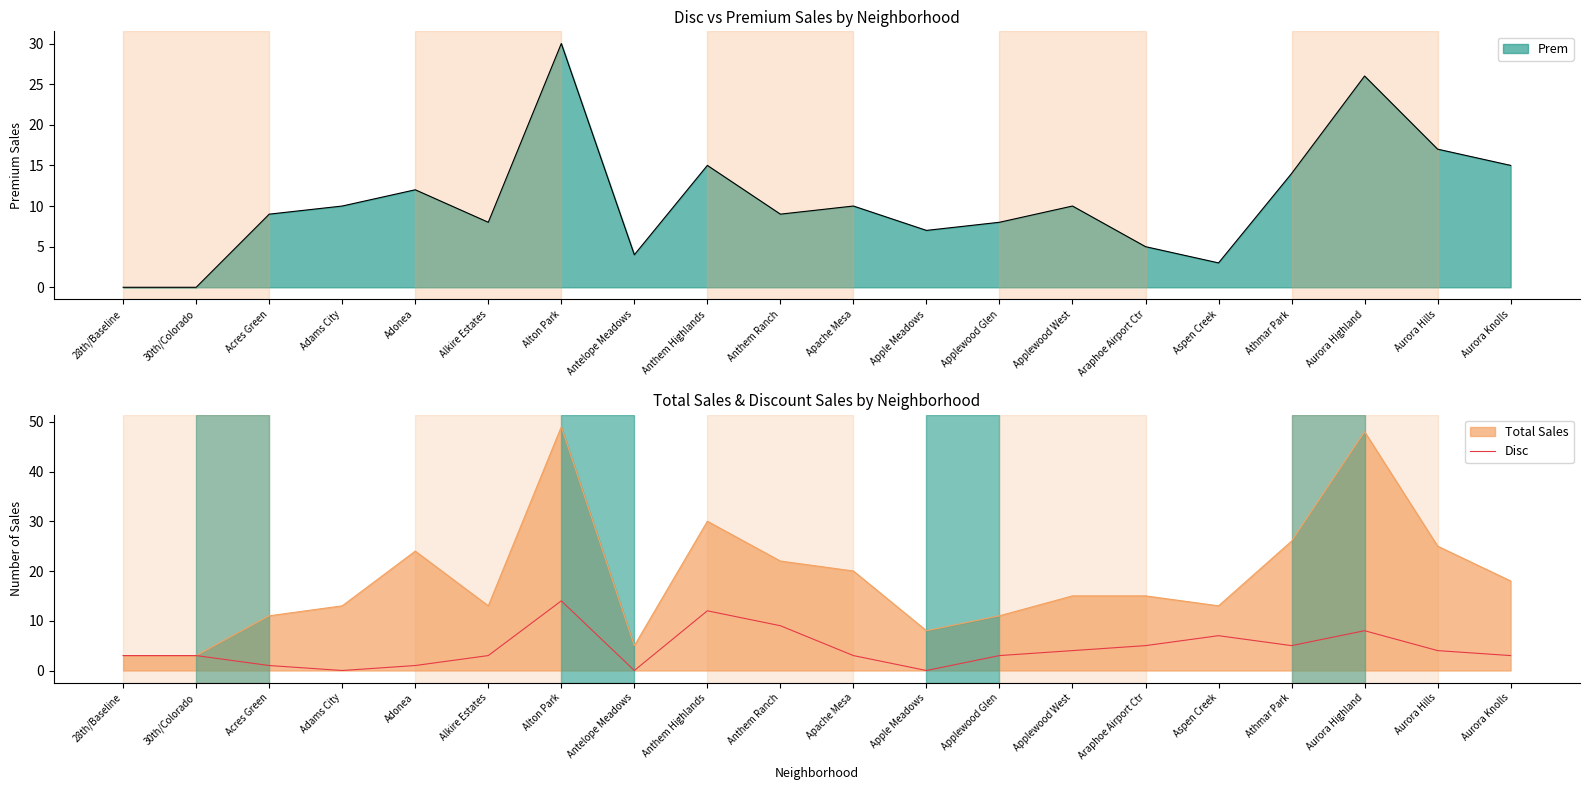

Is it true that the value at Athmar Park is 5?

True